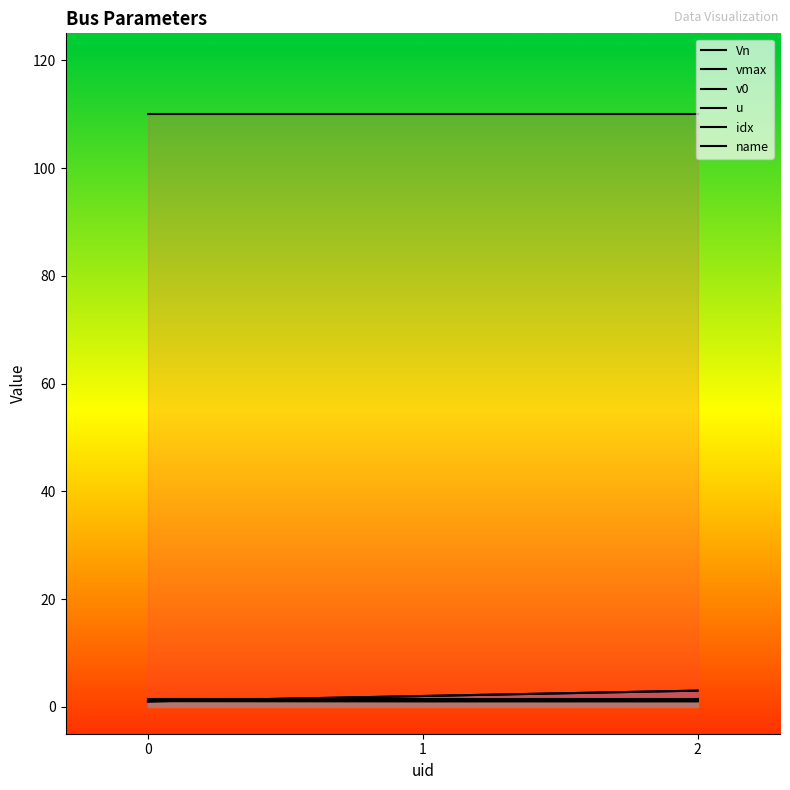

Which series has the largest total across all categories?

Vn